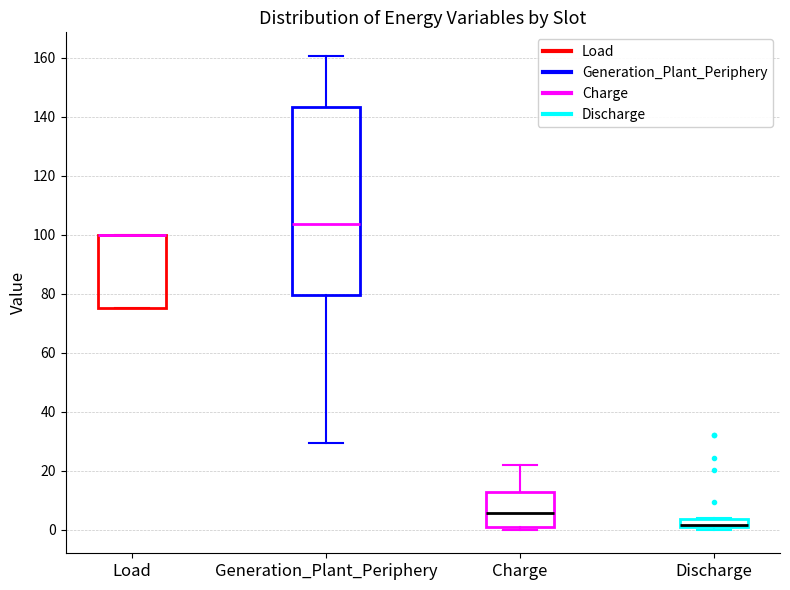

Where is the upper edge of the box for Load on the y-axis? The values are not printed on the chart, so give them approximately, as read against the axis.

100